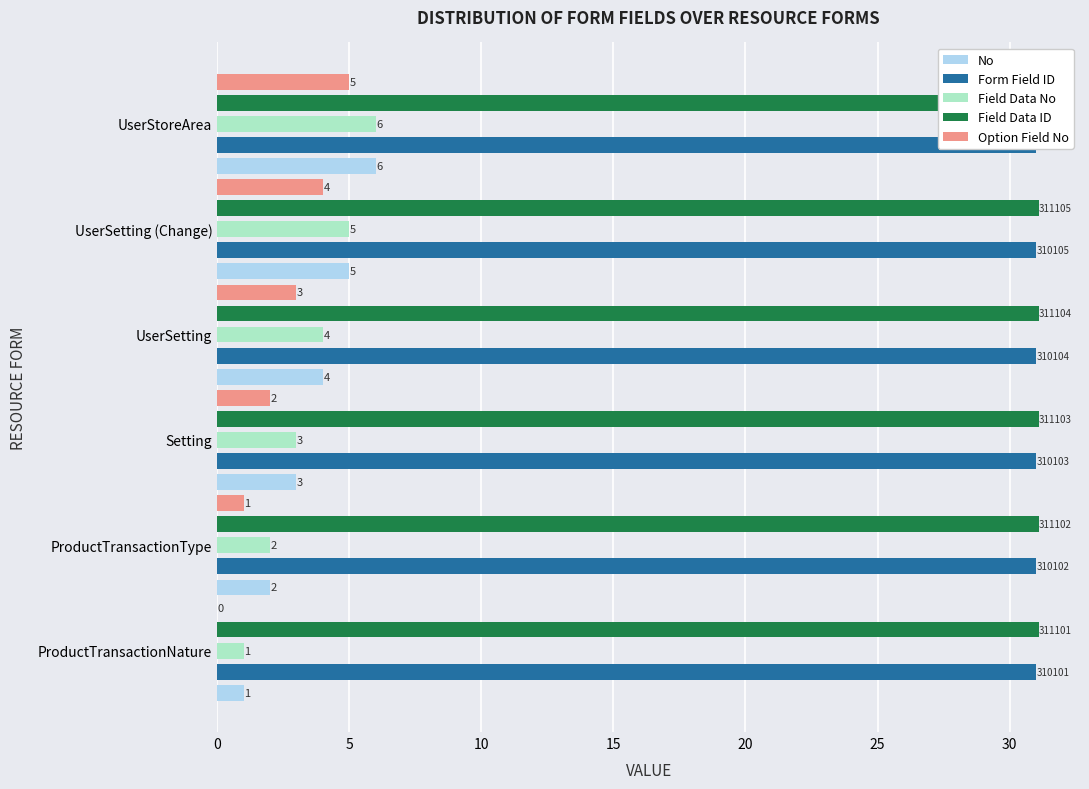

Between ProductTransactionType and Setting, which series saw the biggest shift?

No